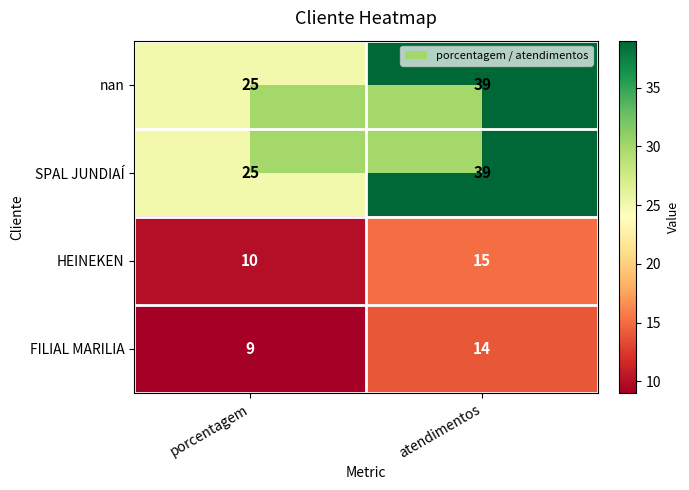

Is it true that SPAL JUNDIAÍ equals 15 at porcentagem?

False